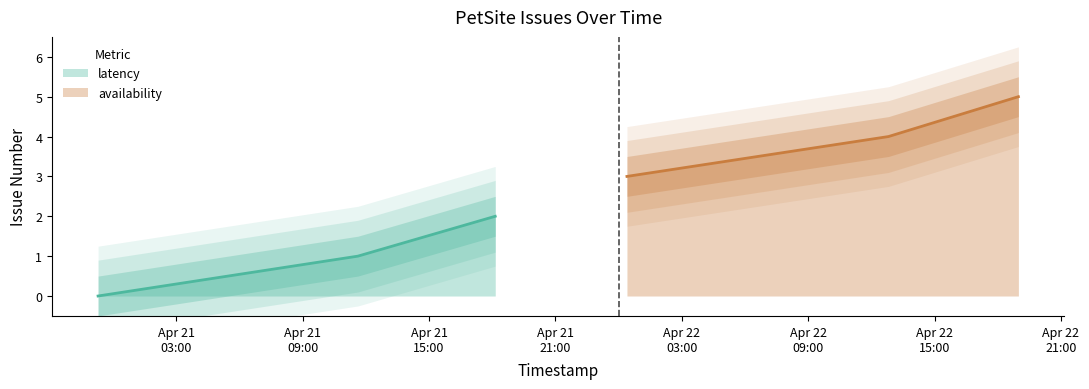

What is the highest value of the availability series?

5